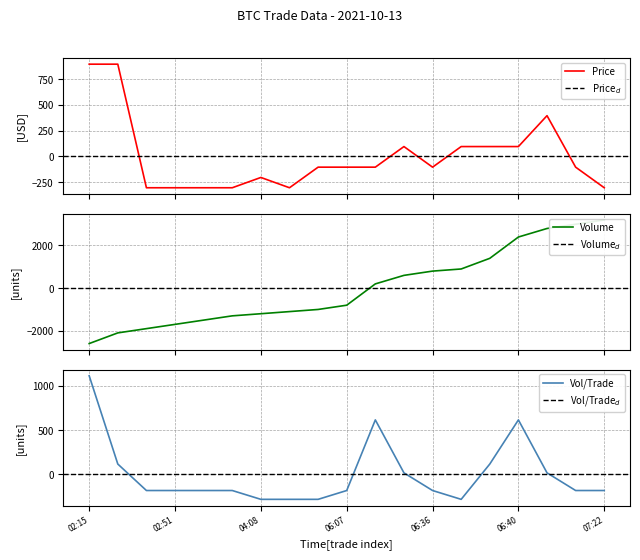

Which series has the largest total across all categories?

Volume